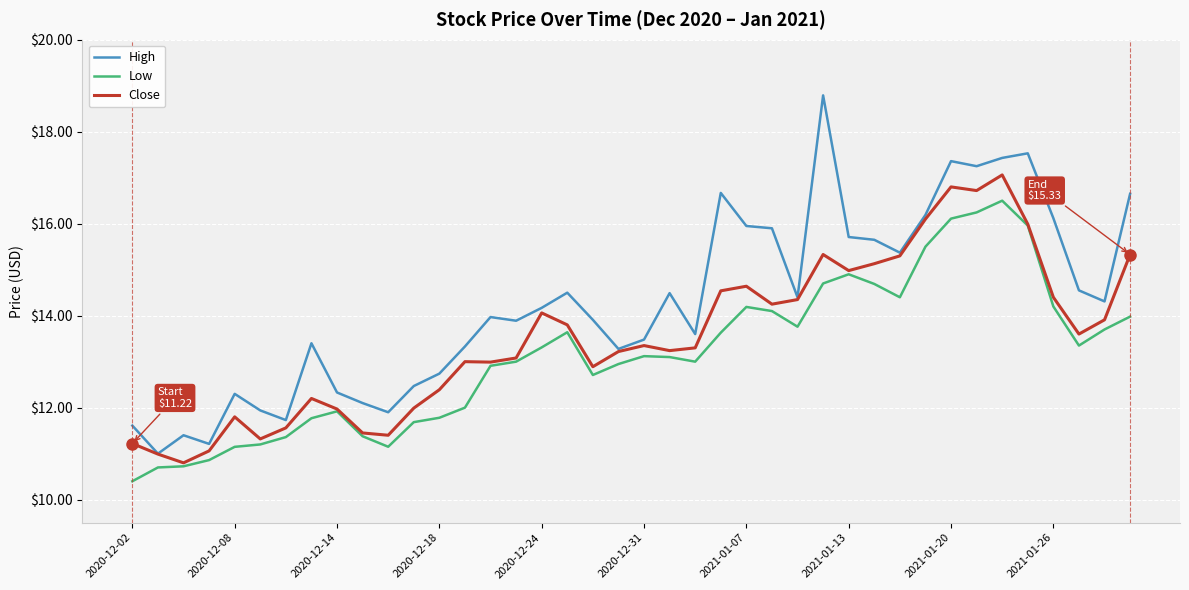

What is the minimum value for High?

11.0